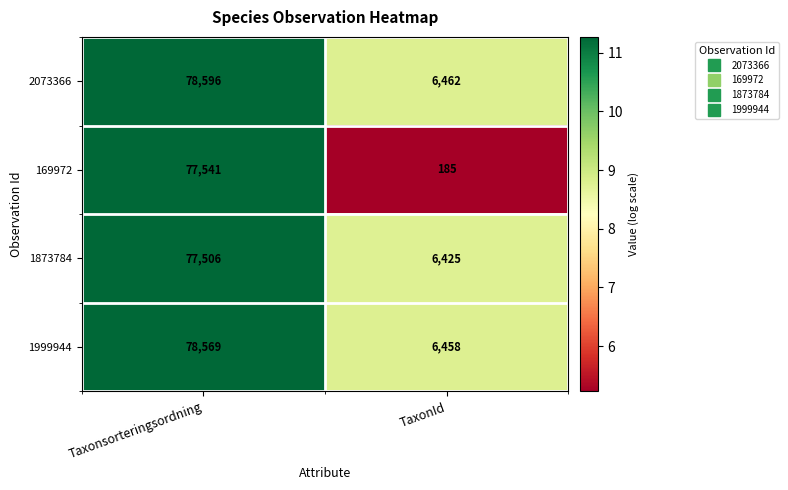

How many values in the 2073366 series are below 78596?

1